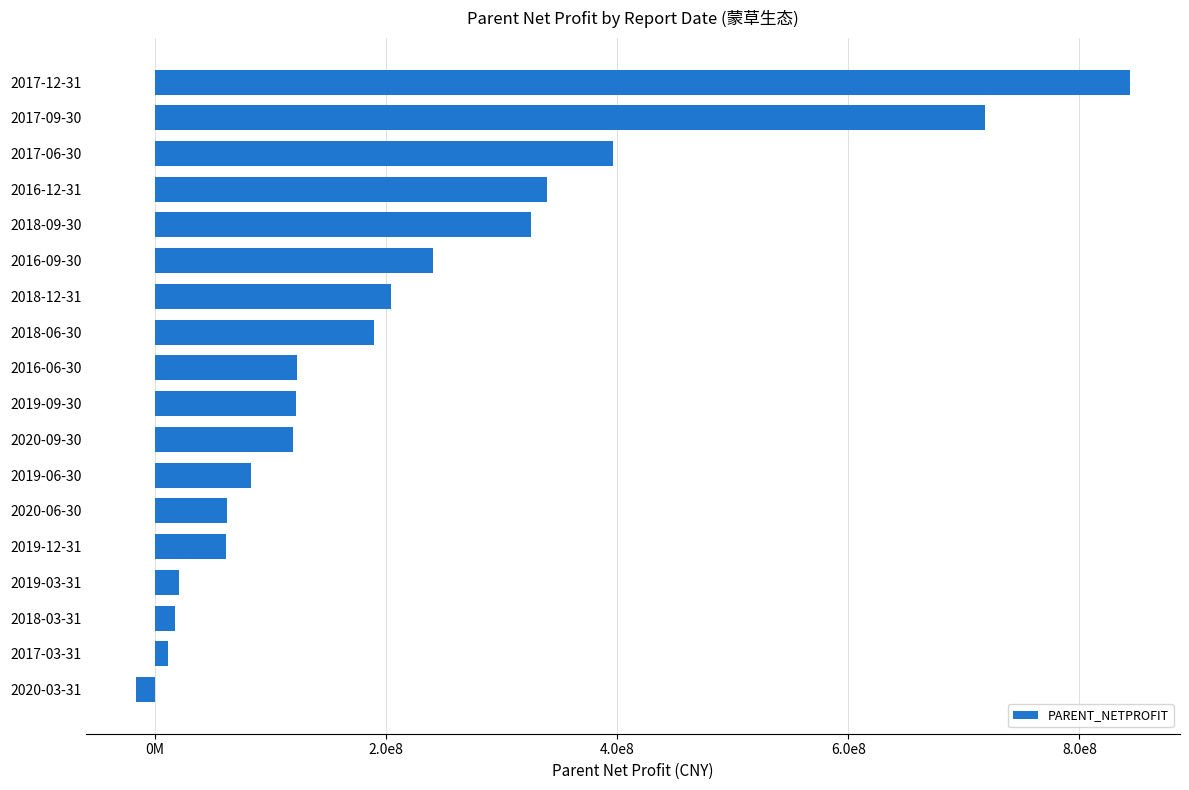

Does the chart contain any negative values?

Yes